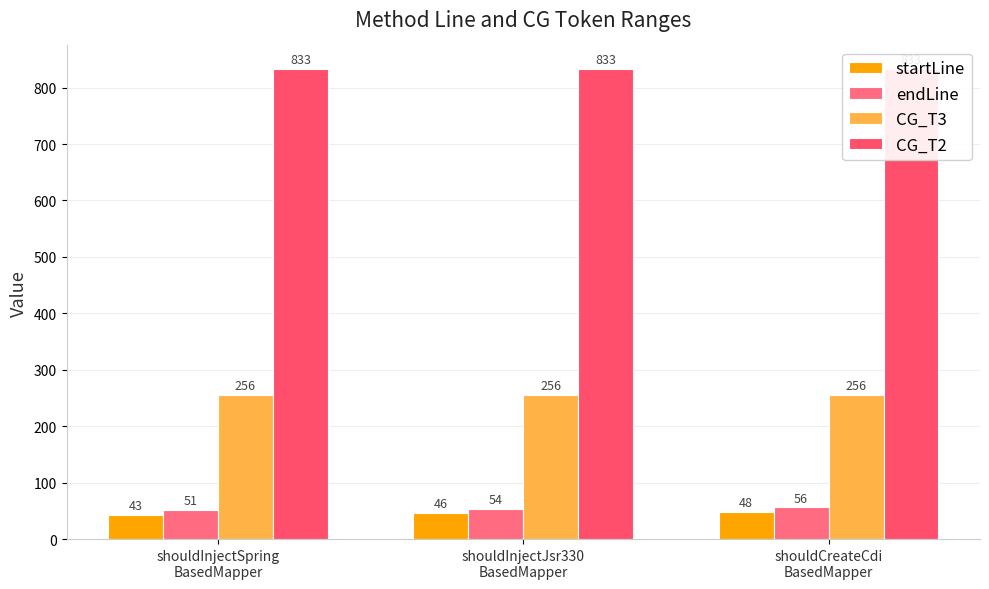

What are all the series names shown in the legend?

startLine, endLine, CG_T3, CG_T2